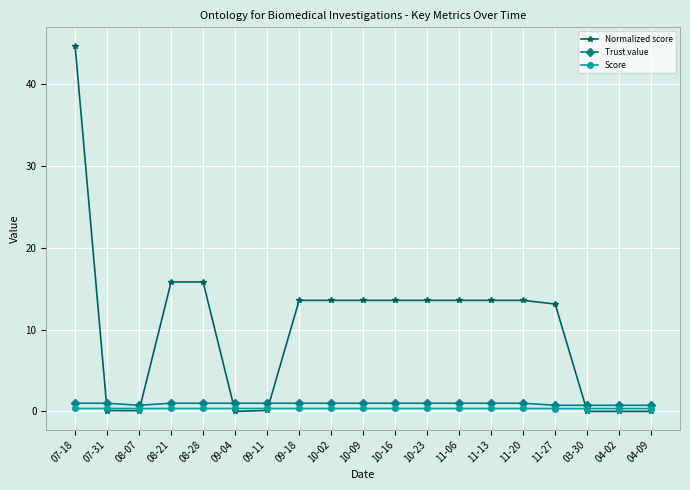

True or false: Trust value and Score cross at least once.

False